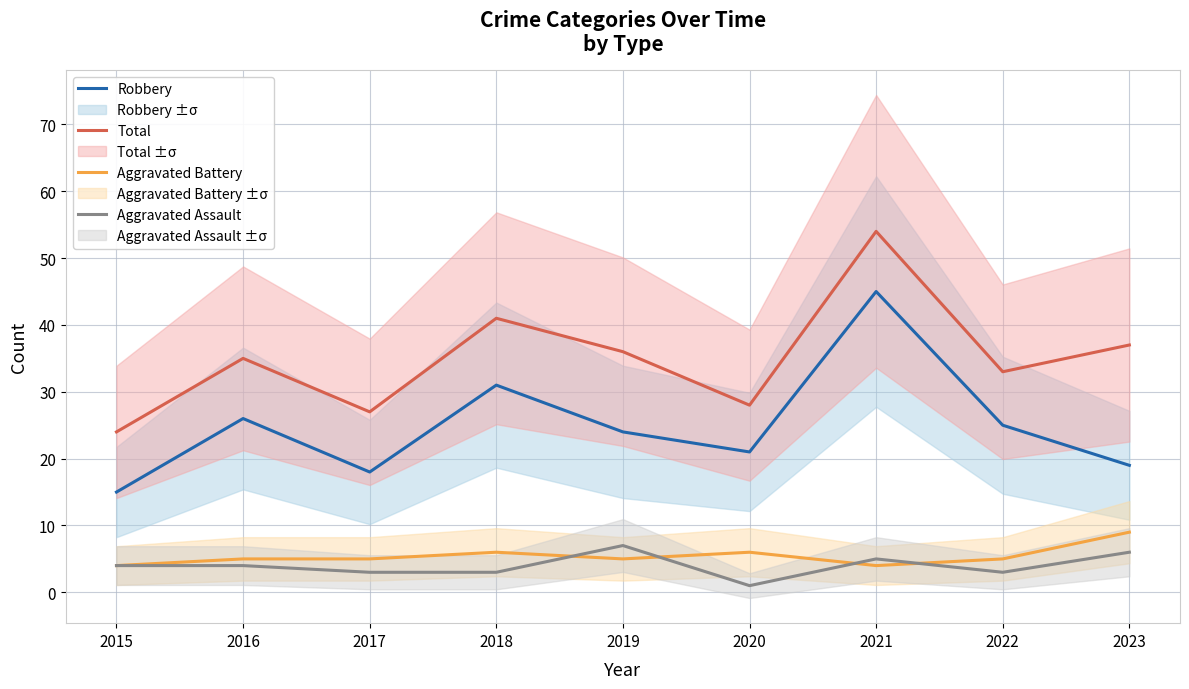

How many series are shown in this chart?

4